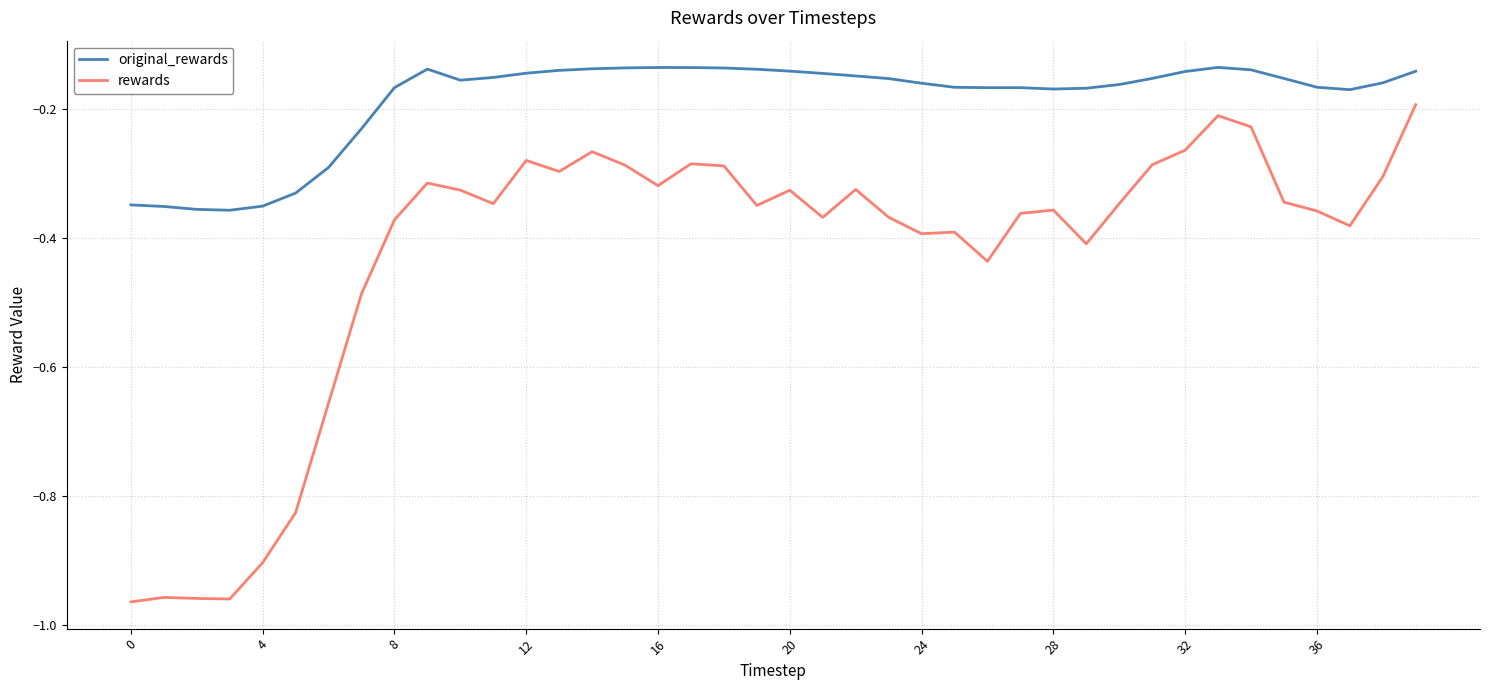

Which series has the largest total across all categories?

original_rewards